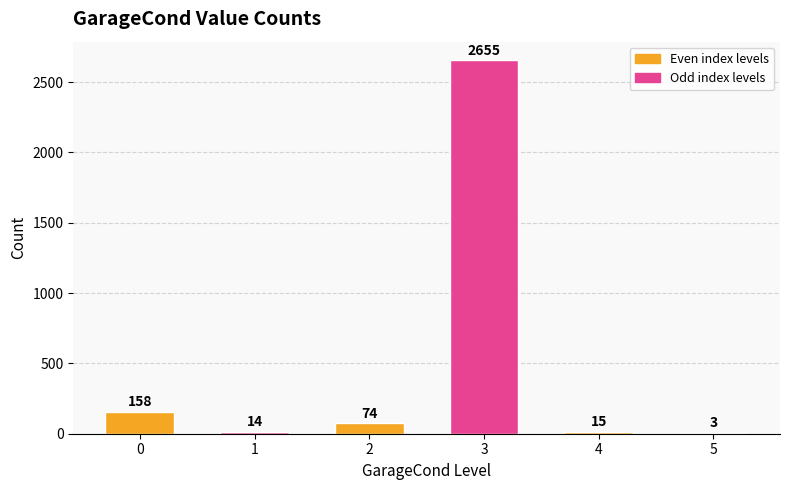

What is the change in value from 2 to 5?

-71